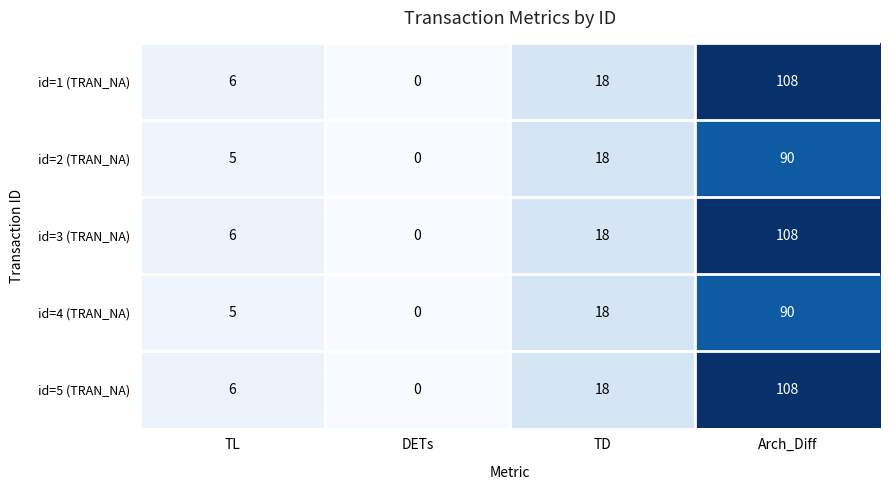

What is the difference between the second highest and second lowest values in the id=5 (TRAN_NA) series?

12